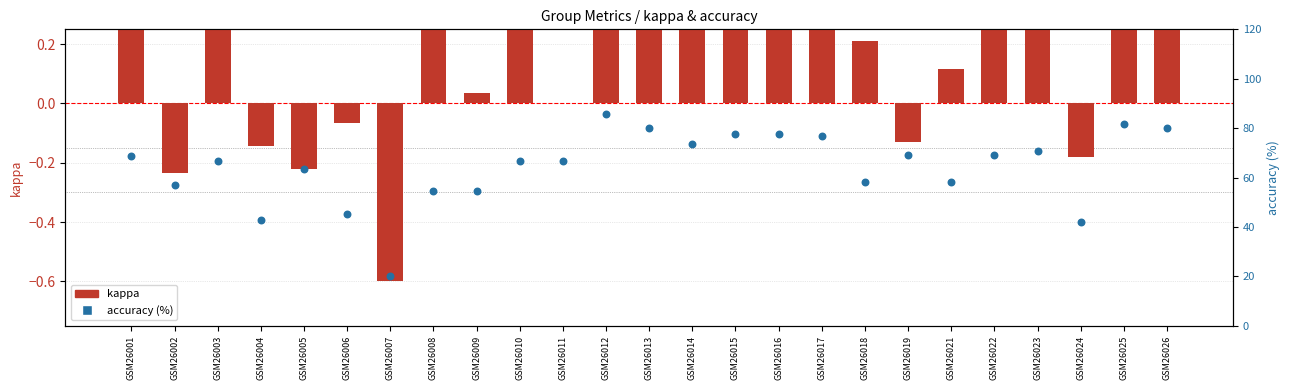

What are all the series names shown in the legend?

kappa, accuracy (%)